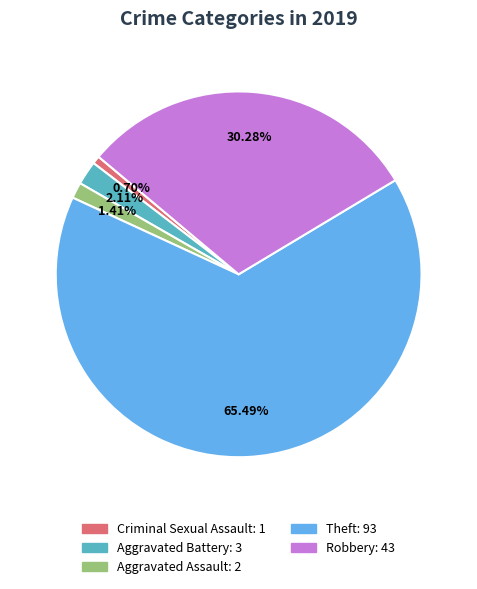

Is there any slice that represents more than half of the pie?

Yes